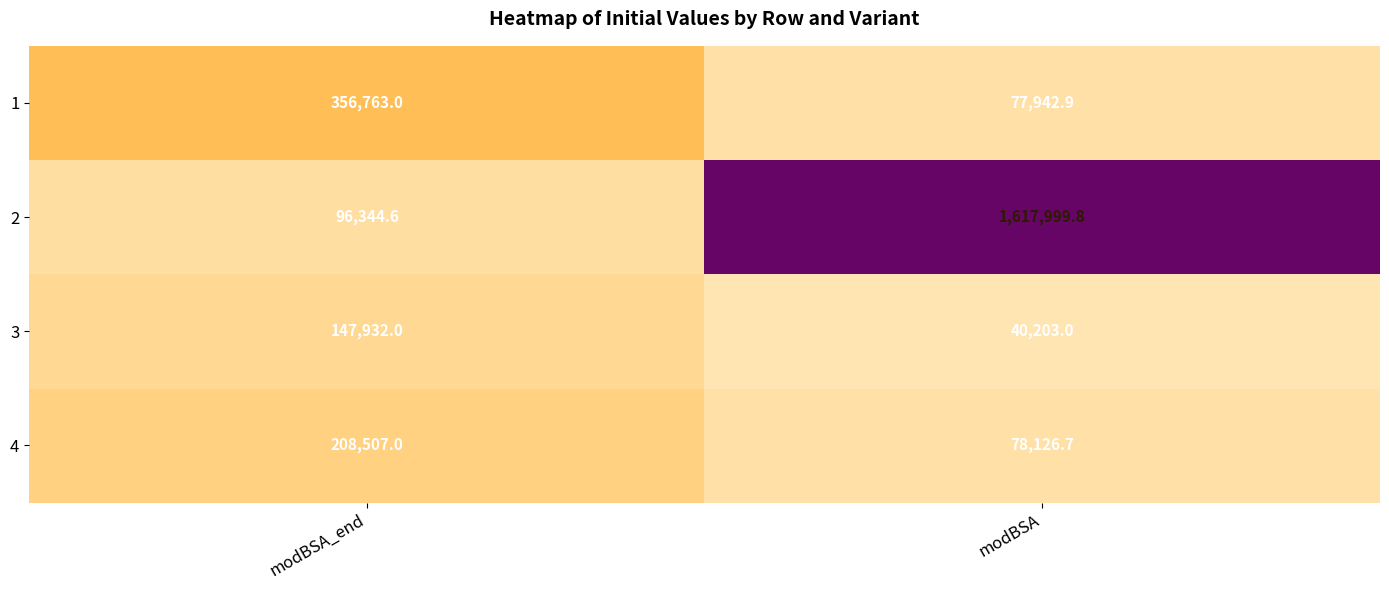

At which category does the chart reach its minimum across all series?

modBSA